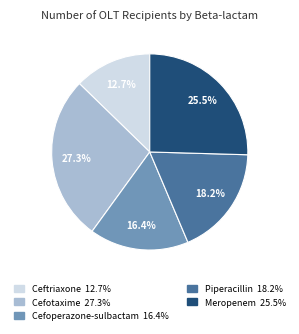

Which slice is the largest?

Cefotaxime